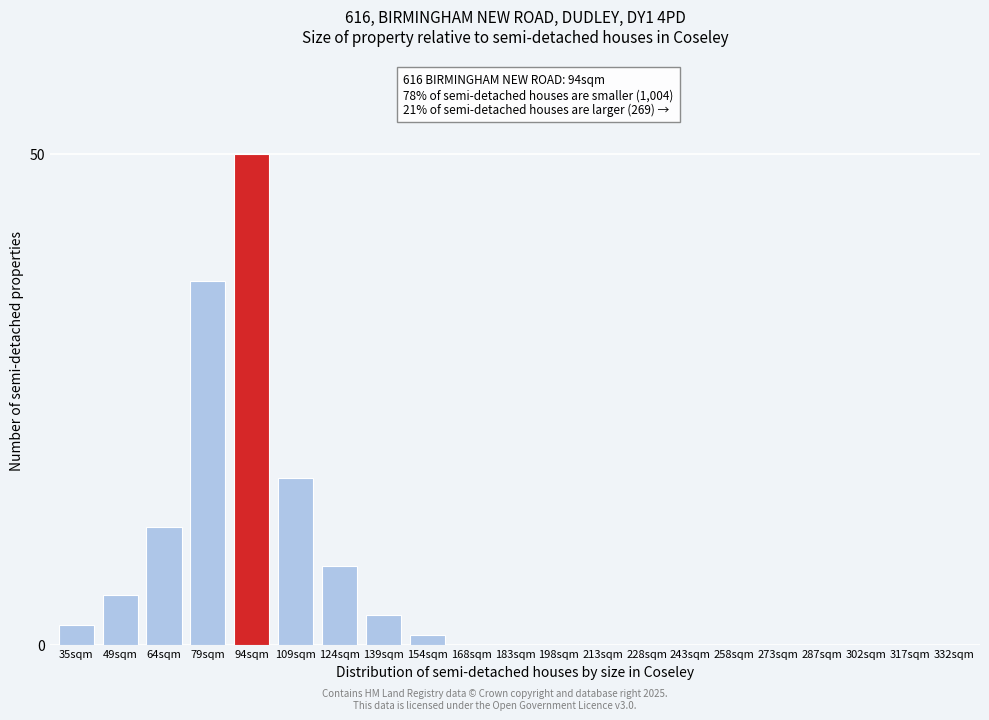

Reading left to right, transcribe all the data shown in this chart.

35sqm=2	49sqm=5	64sqm=12	79sqm=37	94sqm=50	109sqm=17	124sqm=8	139sqm=3	154sqm=1	168sqm=0	183sqm=0	198sqm=0	213sqm=0	228sqm=0	243sqm=0	258sqm=0	273sqm=0	287sqm=0	302sqm=0	317sqm=0	332sqm=0